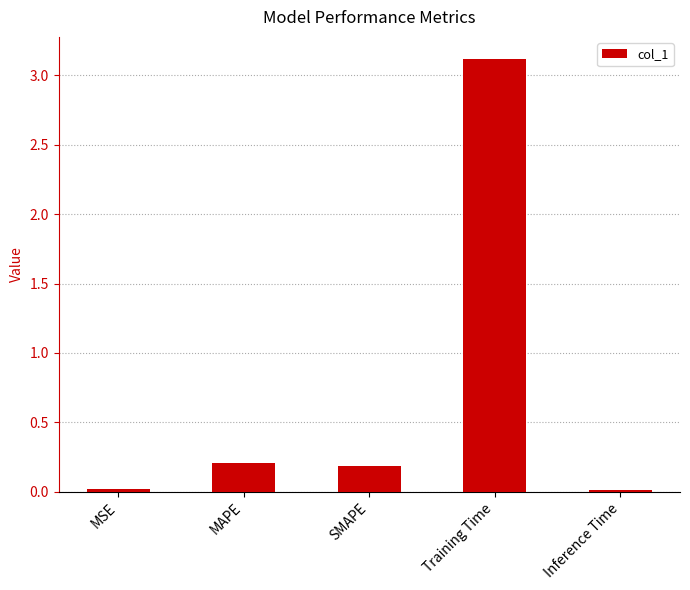

Are the bars horizontal?

No